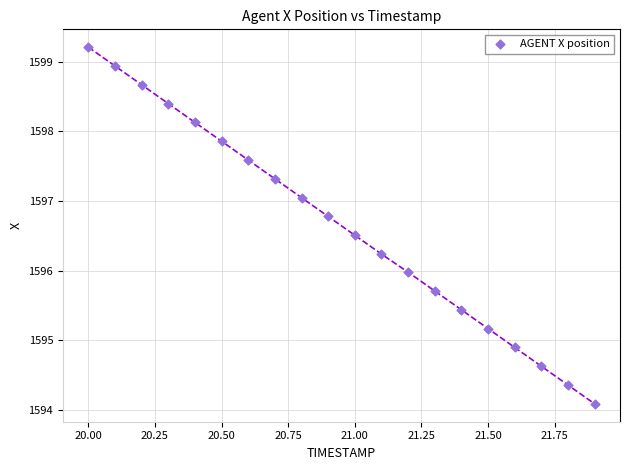

What is the range of X values (max minus min)?

1.9